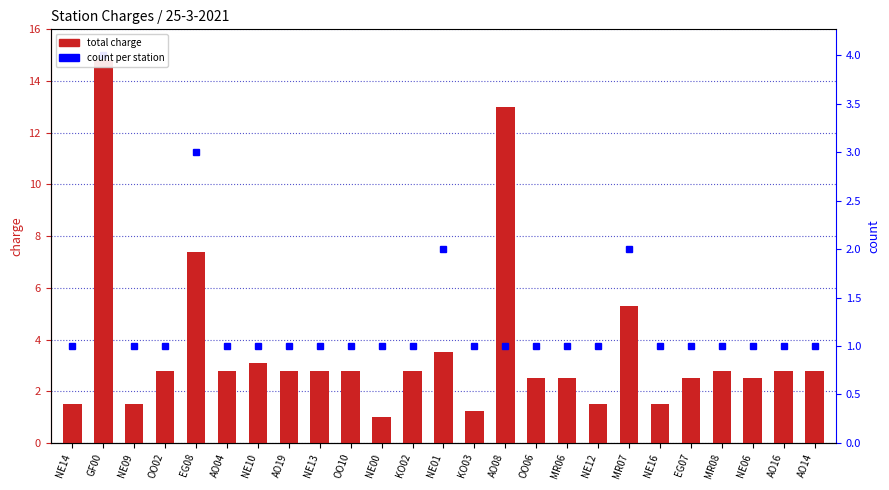

List the labels in order of value, smallest first.

NE00, KO03, NE14, NE09, NE12, NE16, OO06, MR06, EG07, NE06, OO02, AO04, AO19, NE13, OO10, KO02, MR08, AO16, AO14, NE10, NE01, MR07, EG08, AO08, GF00